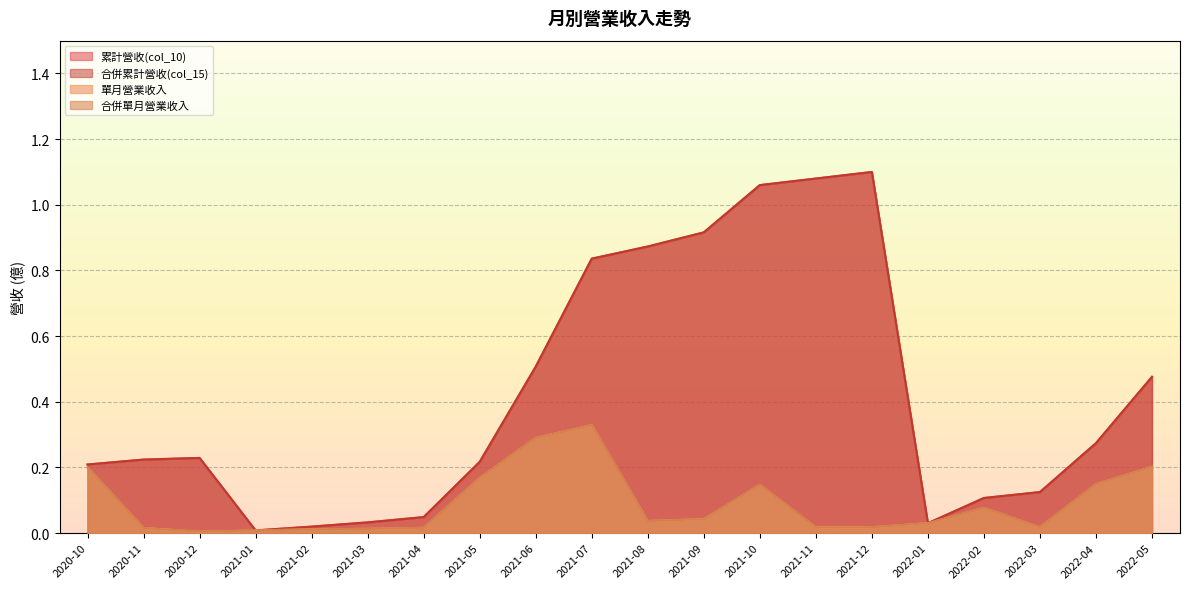

How many lines are shown in the chart?

4